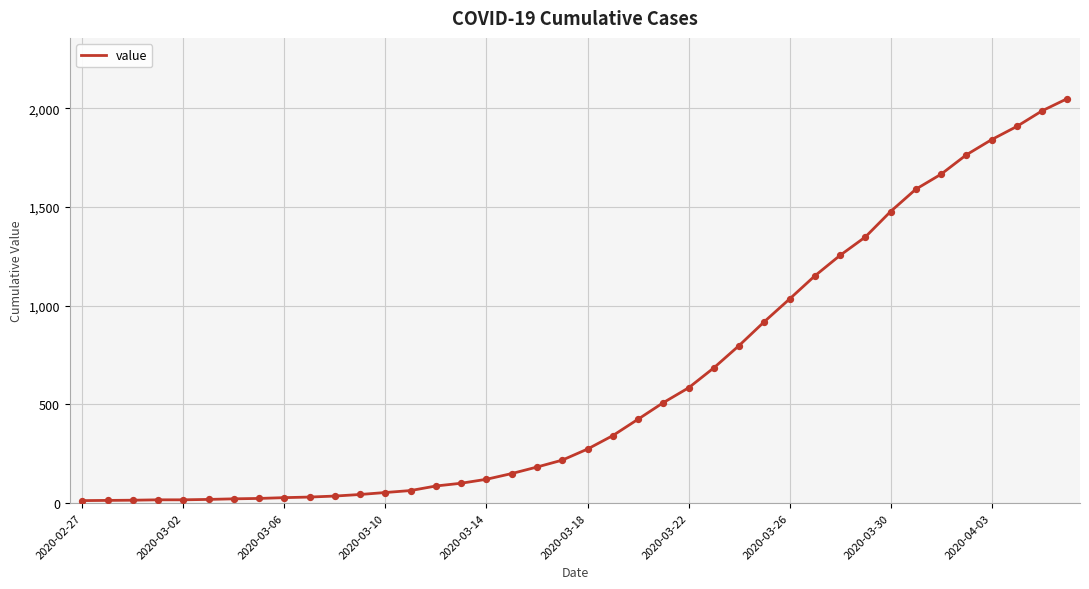

What is the maximum value shown in the chart?

2049